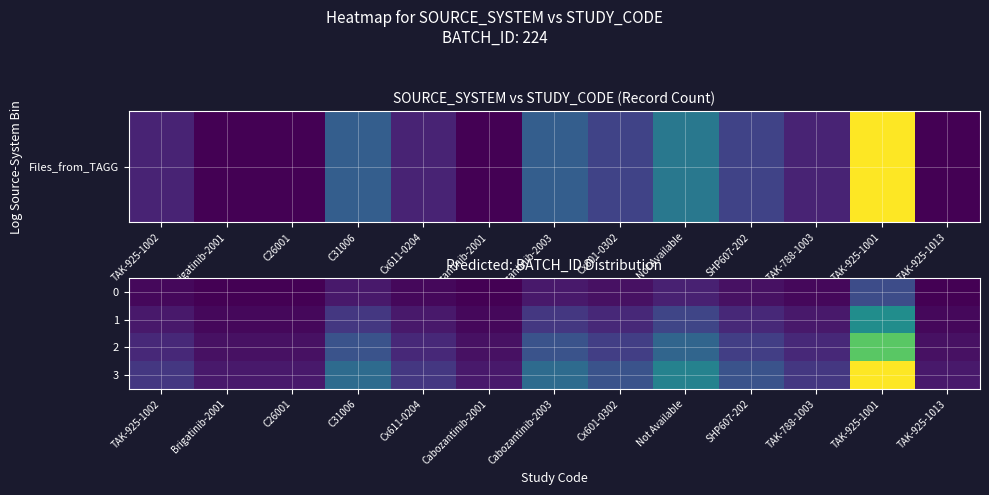

What is the spread (max minus min) of values at SHP607-202?

4.5